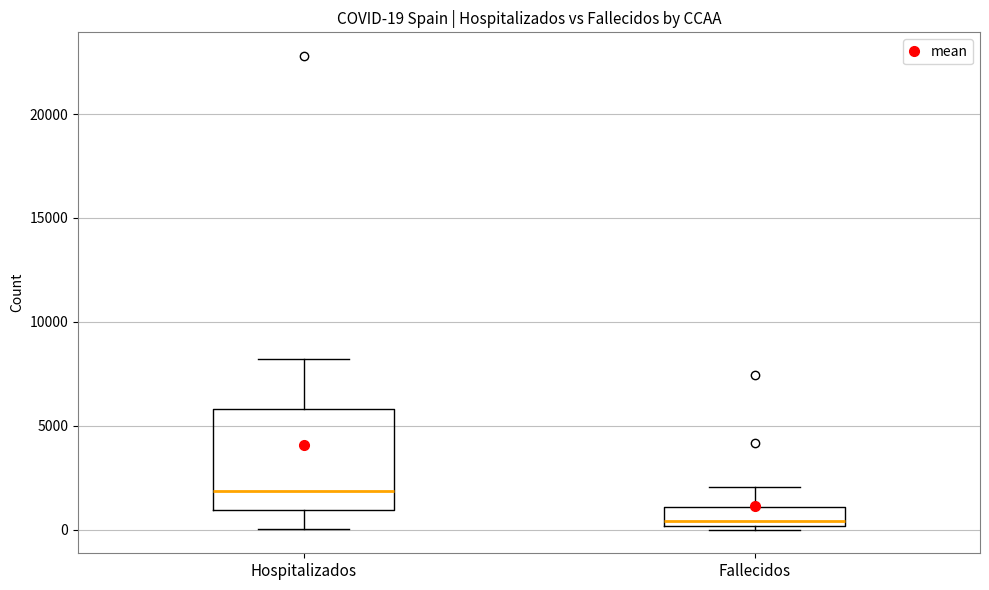

Which box is the tallest, from its lower edge to its upper edge?

Hospitalizados